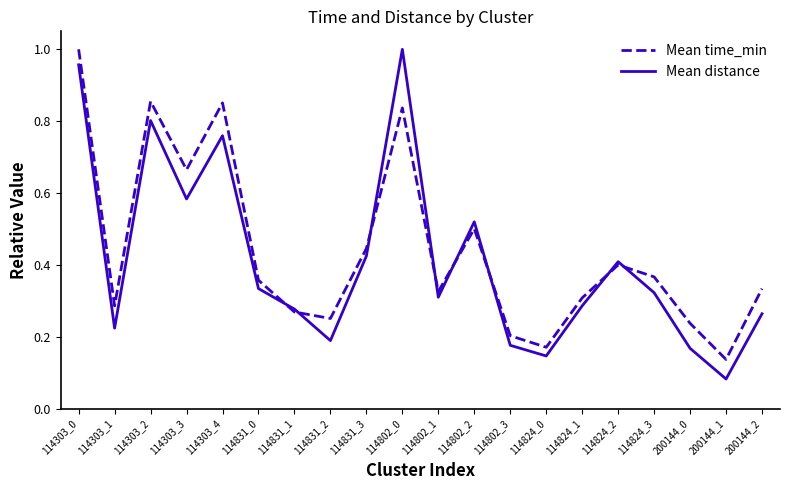

The value of Mean time_min at 114303_1 is 0.1. True or false?

False